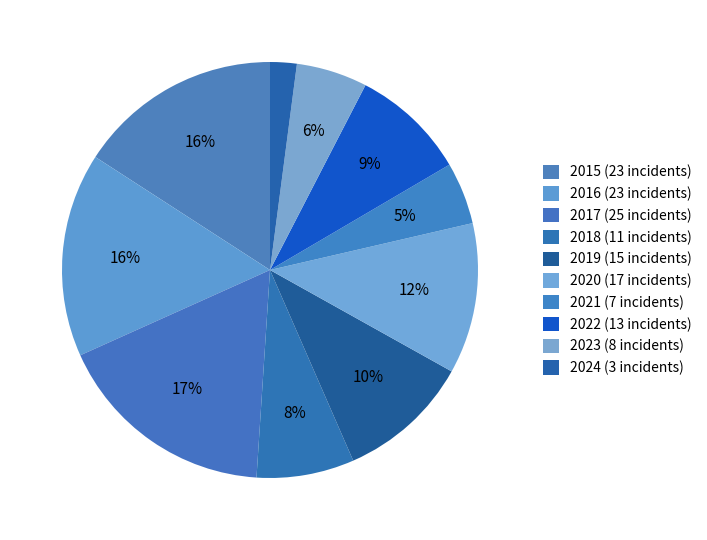

How many segments does this pie chart have?

10